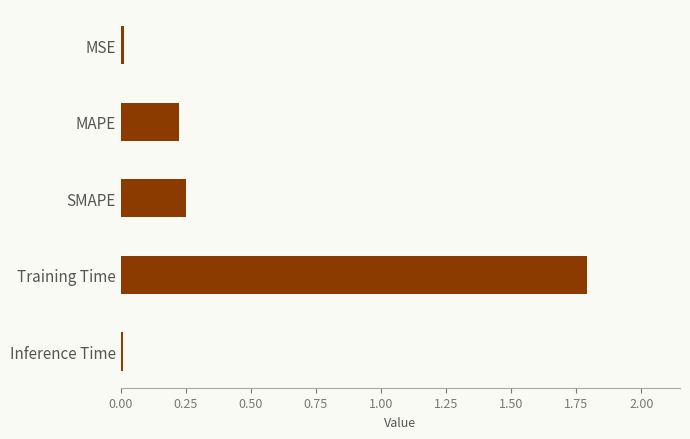

Is it true that the value at MAPE is 0.1?

False